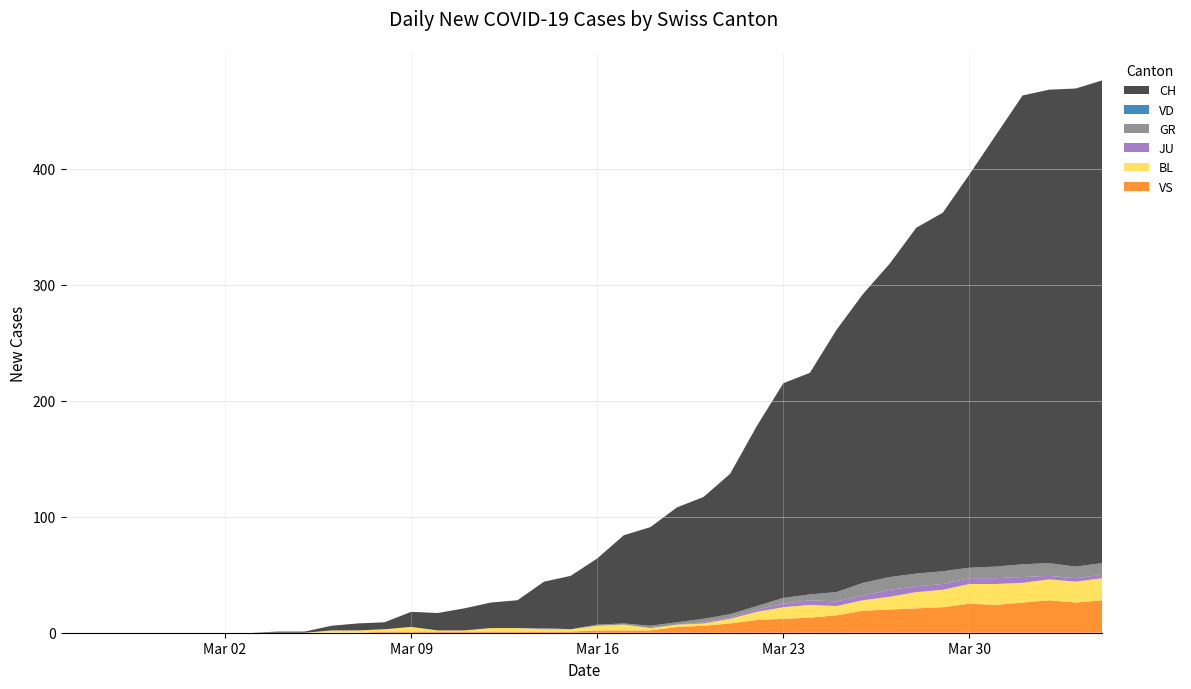

Reading left to right, list all the values displayed in this chart.

CH: 0	0	0	0	0	0	0	0	1	1	4	6	6	13	15	19	22	24	40	46	57	76	85	99	105	121	155	185	191	226	249	270	298	309	339	372	404	408	412	416
VD: 0	0	0	0	0	0	0	0	0	0	0	0	0	0	0	0	0	0	0	0	0	0	0	0	0	0	0	0	0	0	0	0	0	0	0	0	0	0	0	0
GR: 0	0	0	0	0	0	0	0	0	0	0	0	0	0	0	0	0	0	1	0	1	1	2	2	3	3	3	5	5	8	11	11	11	11	9	10	11	11	10	10
JU: 0	0	0	0	0	0	0	0	0	0	0	0	0	0	0	0	0	0	0	0	0	0	0	0	1	1	2	3	4	4	4	6	5	5	5	5	5	3	3	3
BL: 0	0	0	0	0	0	0	0	0	0	2	2	2	4	1	1	3	3	2	2	4	5	2	2	2	4	7	10	11	8	9	11	14	15	17	18	17	18	18	19
VS: 0	0	0	0	0	0	0	0	0	0	0	0	1	1	1	1	1	1	1	1	2	2	2	5	6	8	11	12	13	15	19	20	21	22	25	24	26	28	26	28